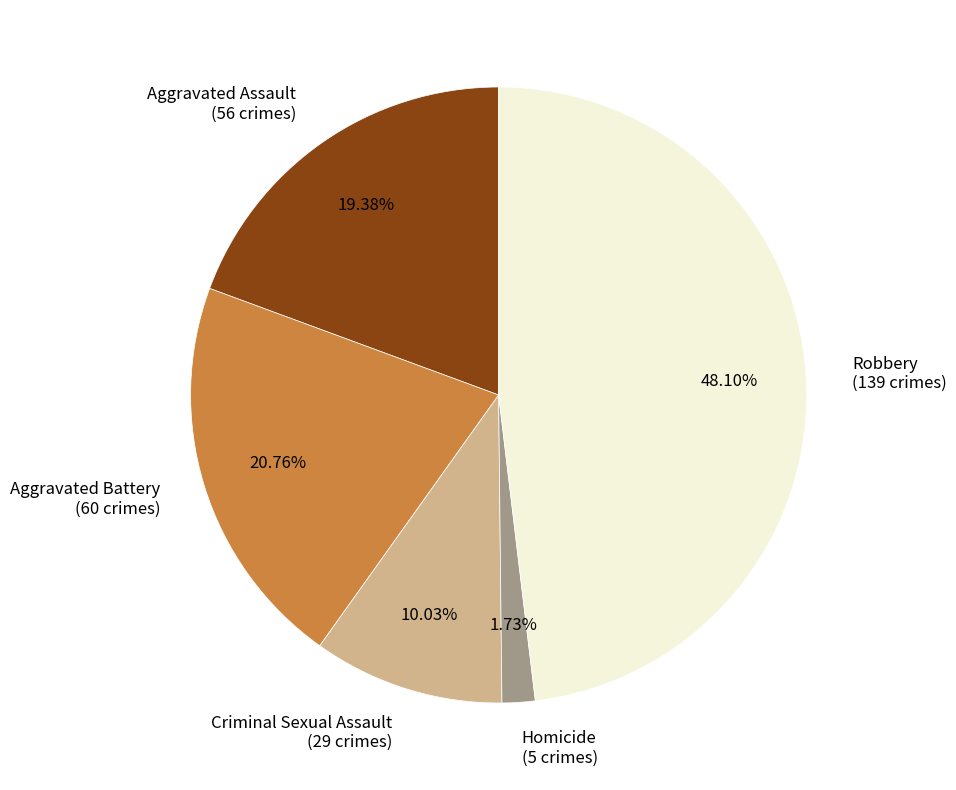

Which has a higher value, Criminal Sexual Assault (29 crimes) or Aggravated Assault (56 crimes)?

Aggravated Assault (56 crimes)